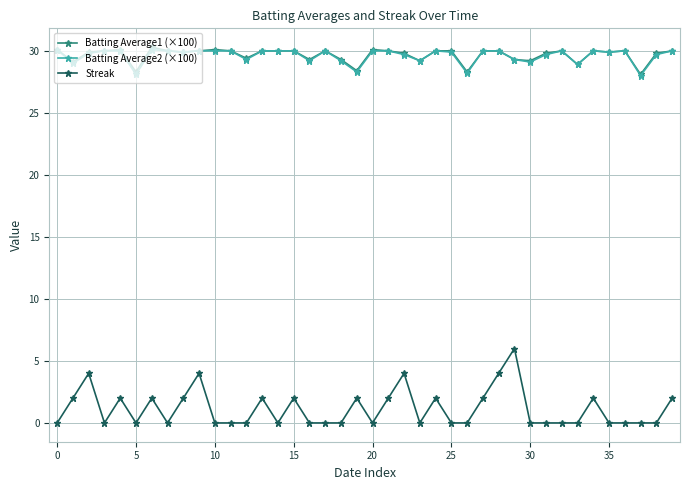

At how many categories does at least one series exceed 5?

40